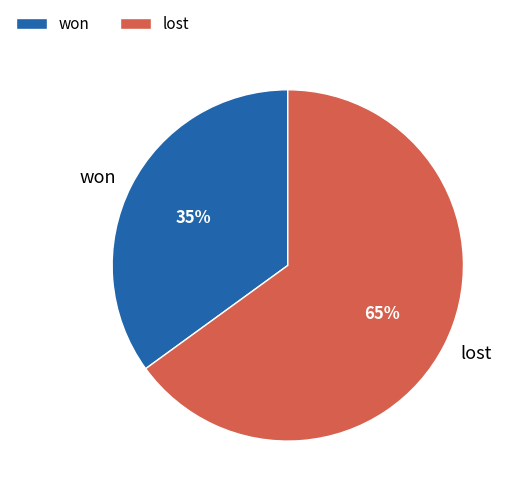

To the nearest percent, what percentage of the pie is won?

35%